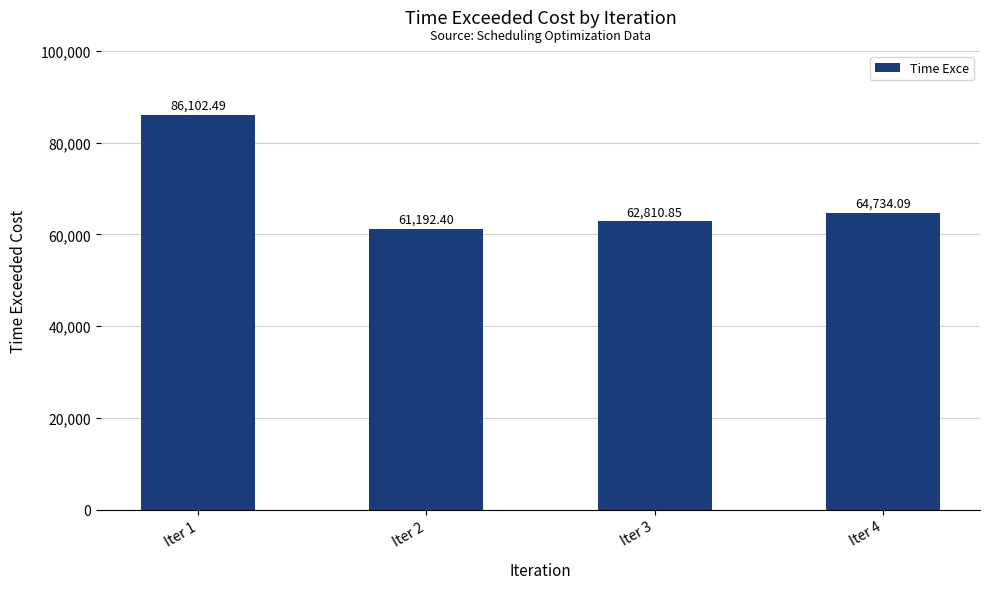

At which label does the data first exceed 64734?

Iter 1